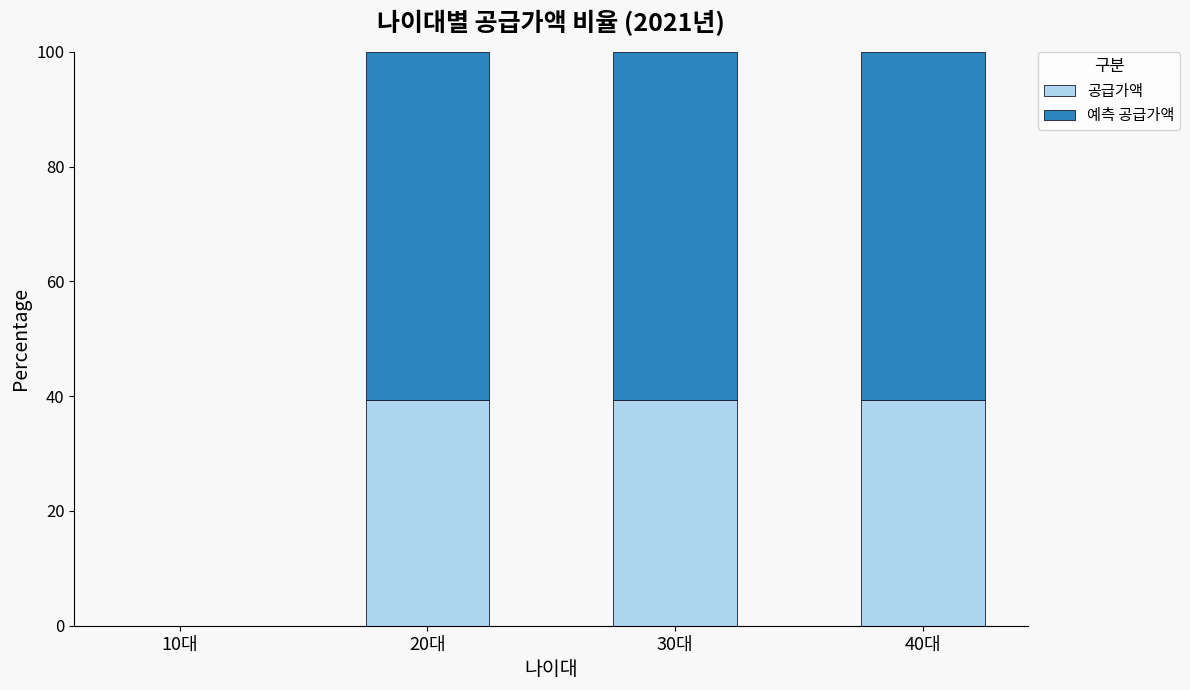

What is the total value across all series at 20대?

100.0